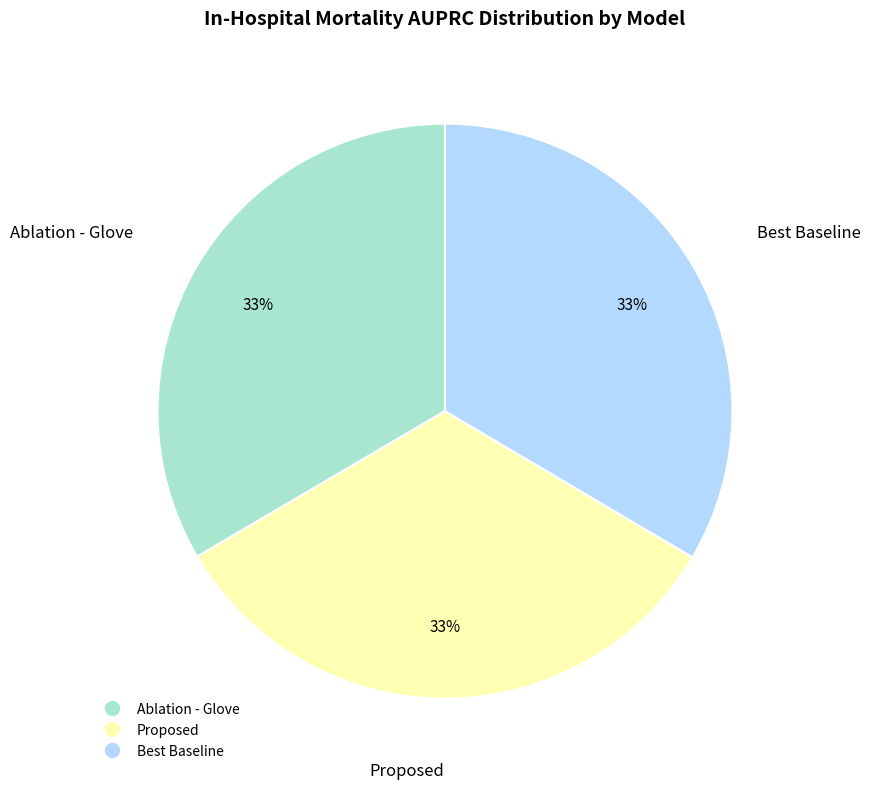

Does any single category account for the majority?

No